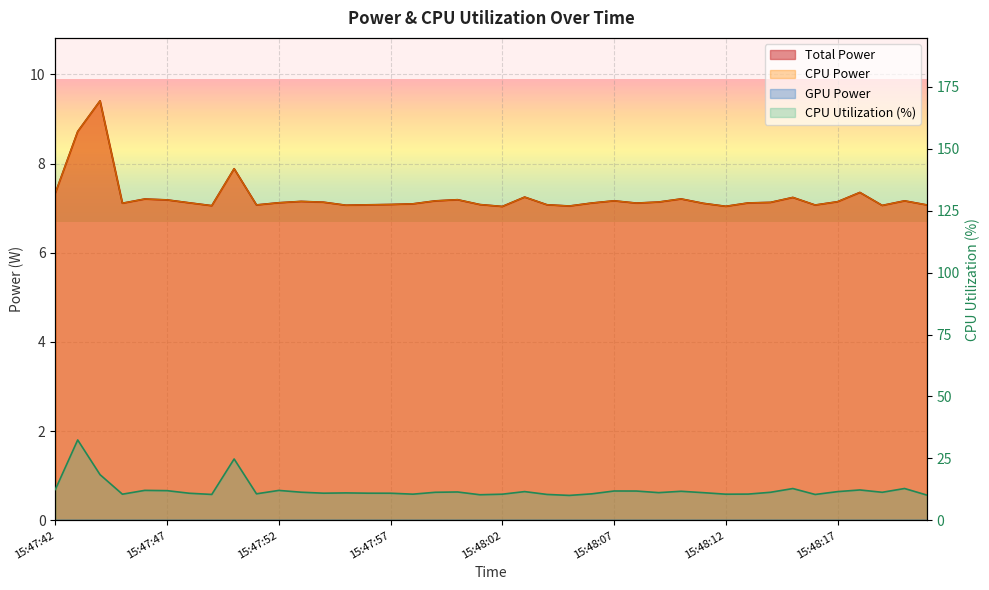

What is the average value of the Total Power series?

7.2